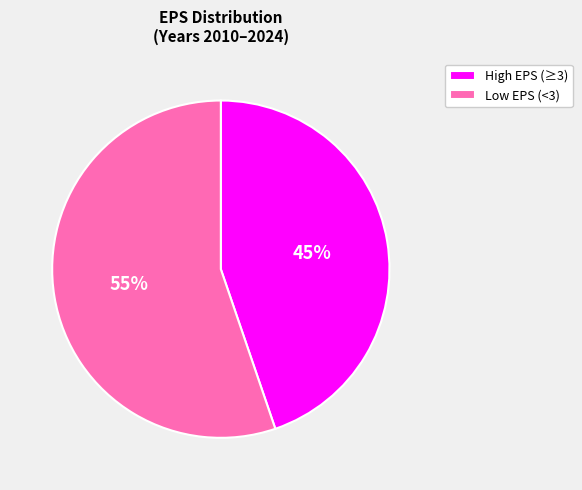

What is the largest slice in the pie chart?

Low EPS (<3)